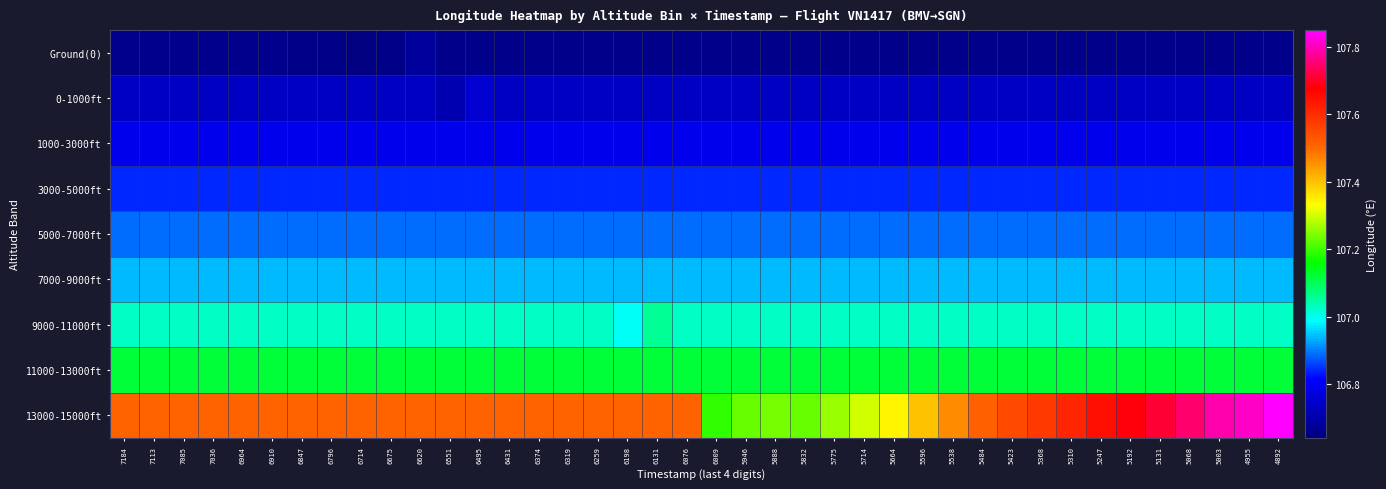

Between 5832 and 5068, which is larger?

5832